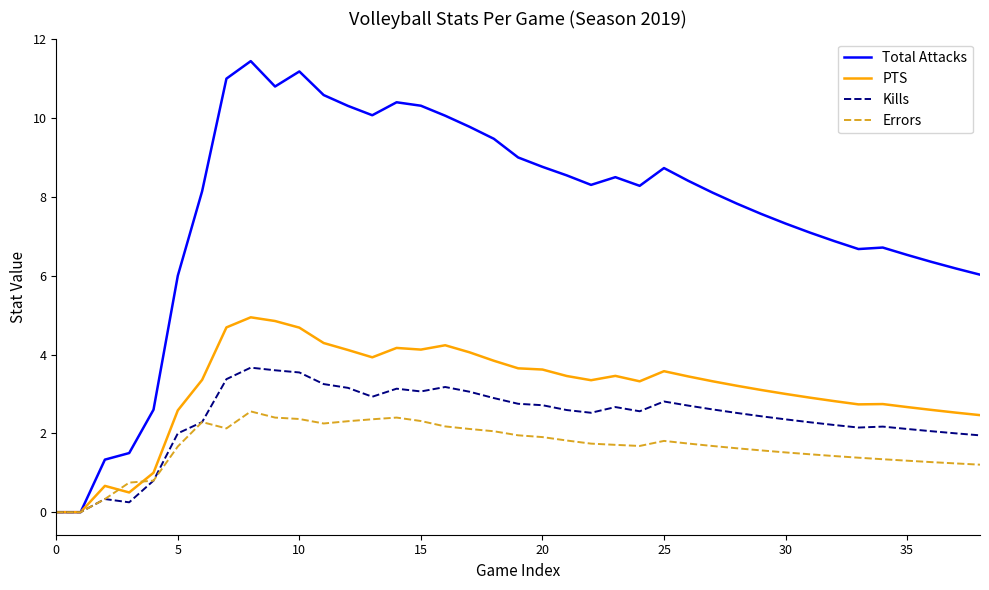

Which series has the largest total across all categories?

Total Attacks